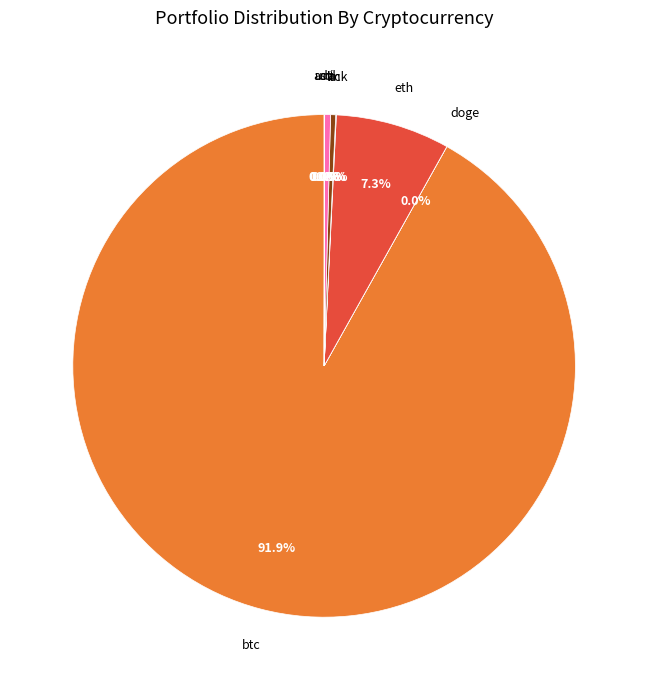

What is the largest slice in the pie chart?

btc